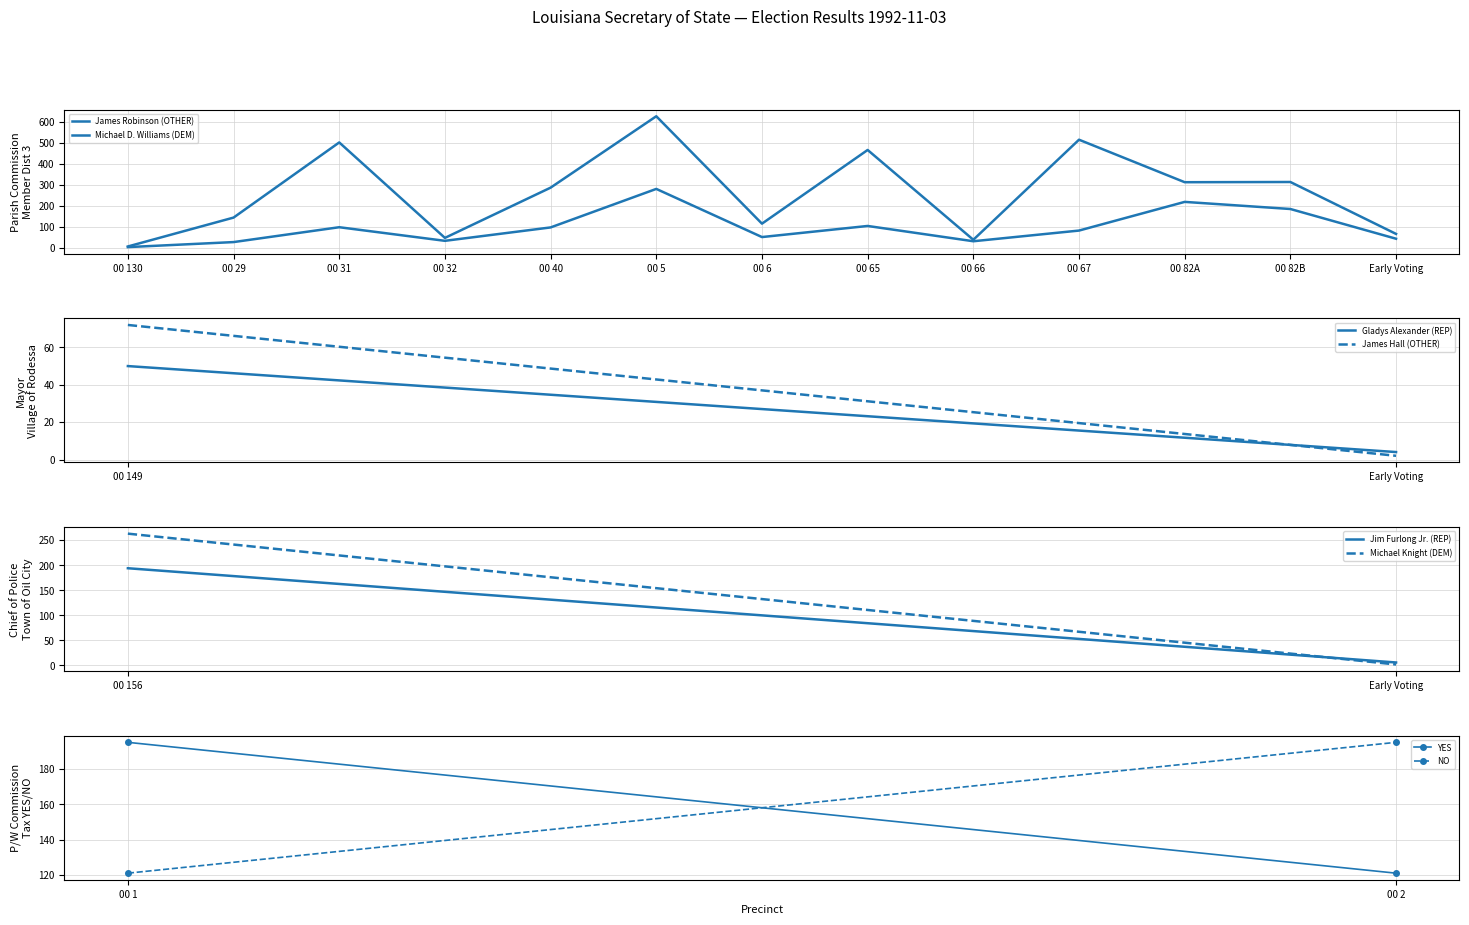

What position from the left is 00 65?

8